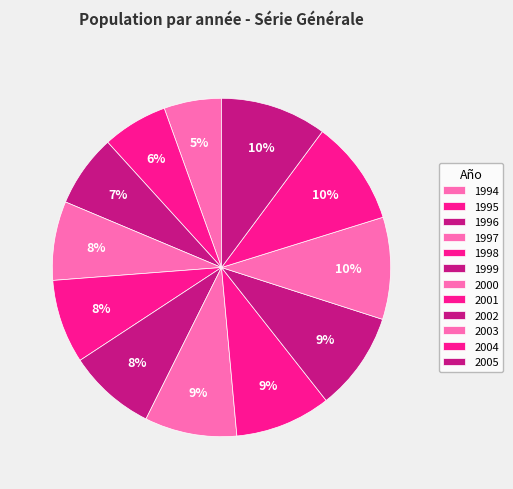

Count the number of slices in the pie.

12